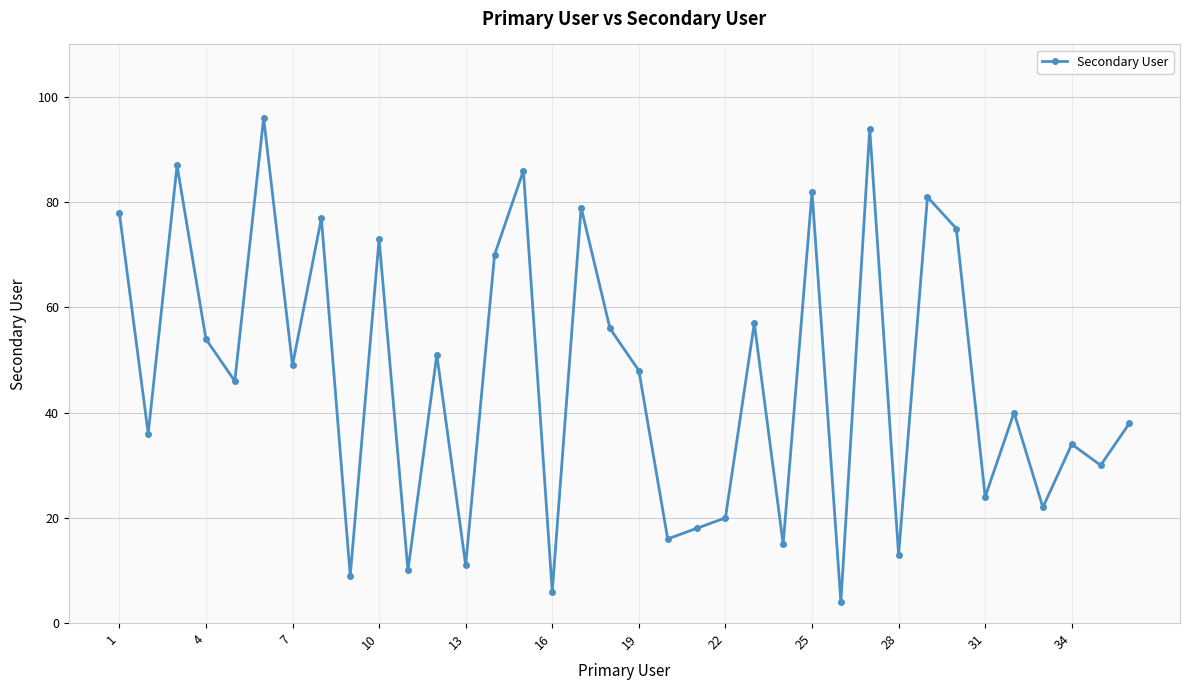

How many points are lower than both their immediate neighbors (excluding endpoints)?

14